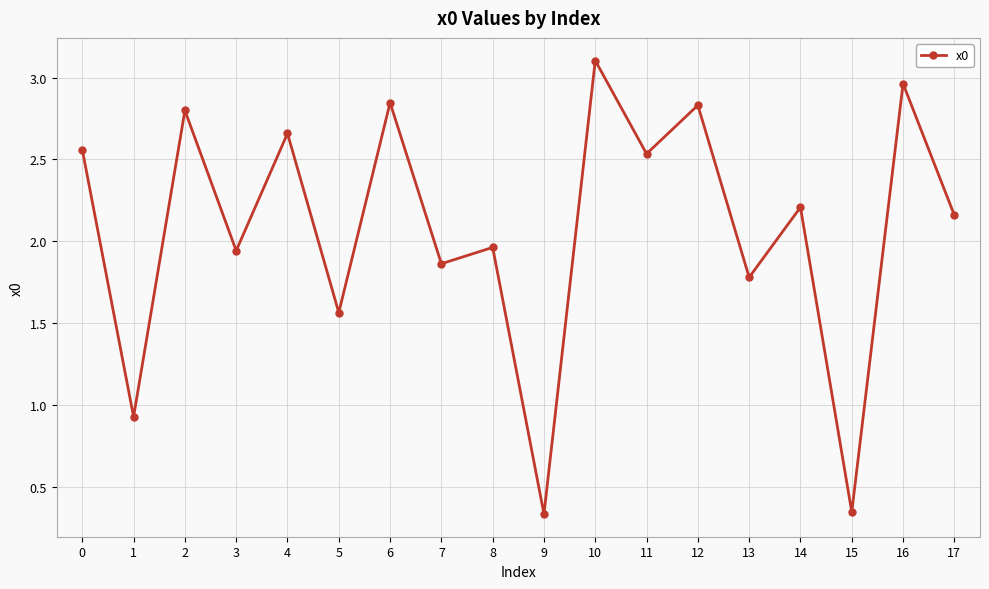

At which category does the data reach its first local valley?

1